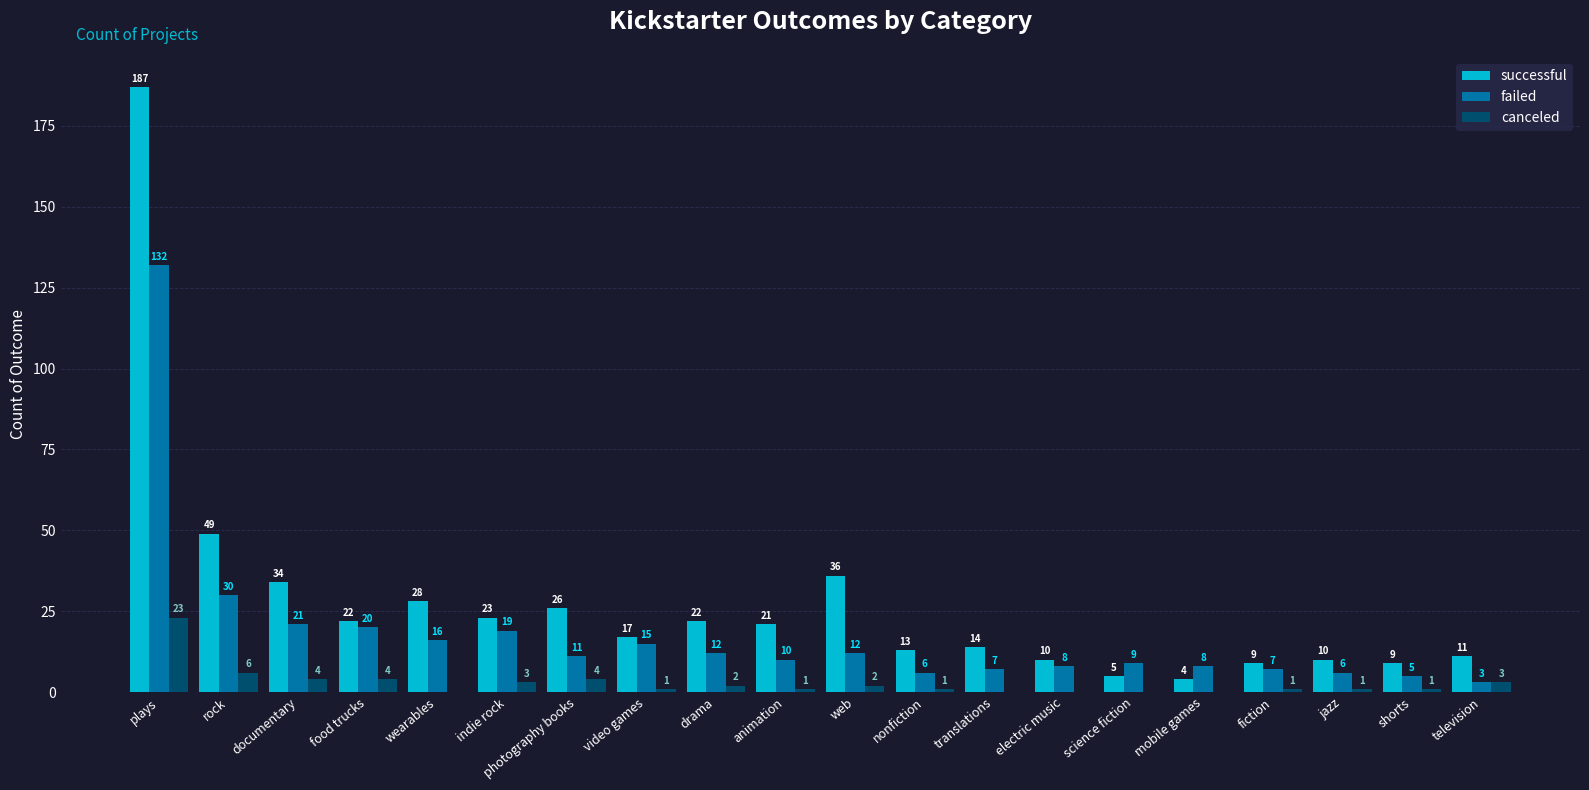

Reading left to right, list all the values displayed in this chart.

successful: plays=187	rock=49	documentary=34	food trucks=22	wearables=28	indie rock=23	photography books=26	video games=17	drama=22	animation=21	web=36	nonfiction=13	translations=14	electric music=10	science fiction=5	mobile games=4	fiction=9	jazz=10	shorts=9	television=11
failed: plays=132	rock=30	documentary=21	food trucks=20	wearables=16	indie rock=19	photography books=11	video games=15	drama=12	animation=10	web=12	nonfiction=6	translations=7	electric music=8	science fiction=9	mobile games=8	fiction=7	jazz=6	shorts=5	television=3
canceled: plays=23	rock=6	documentary=4	food trucks=4	wearables=0	indie rock=3	photography books=4	video games=1	drama=2	animation=1	web=2	nonfiction=1	translations=0	electric music=0	science fiction=0	mobile games=0	fiction=1	jazz=1	shorts=1	television=3